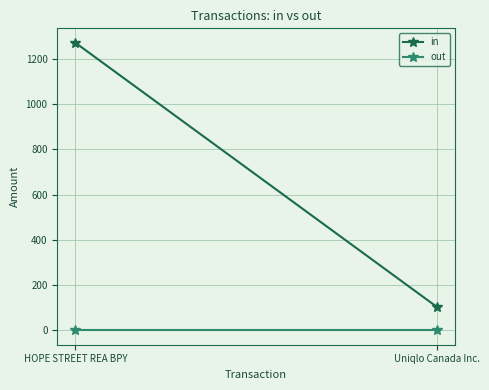

Which series has the largest total across all categories?

in